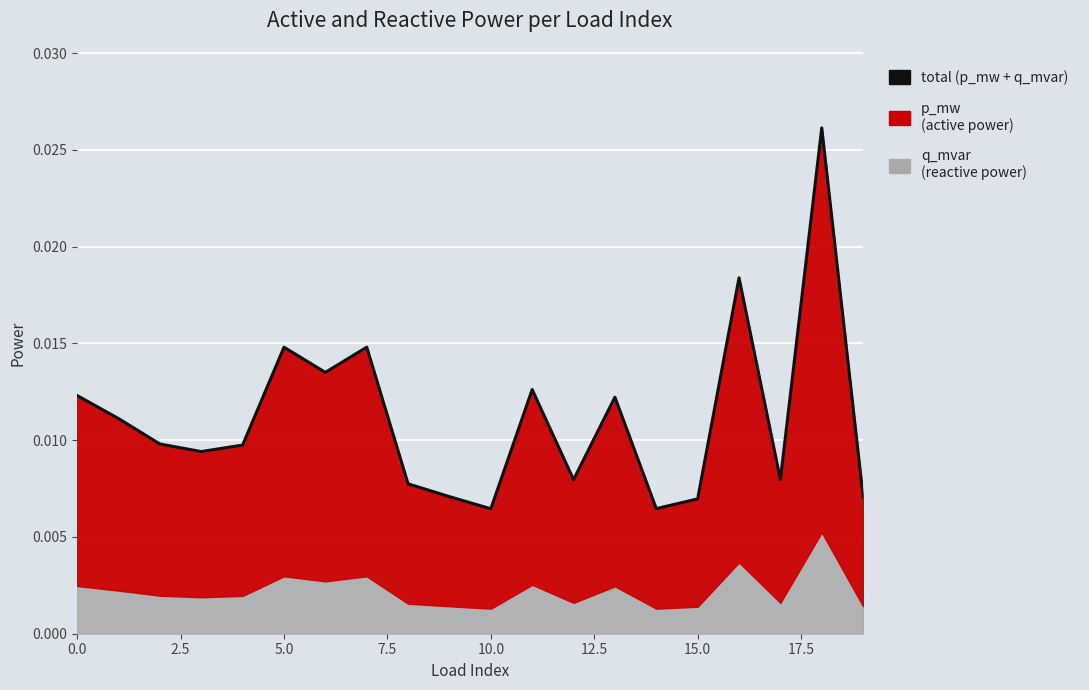

Where is the data nearest to the value 0?

10